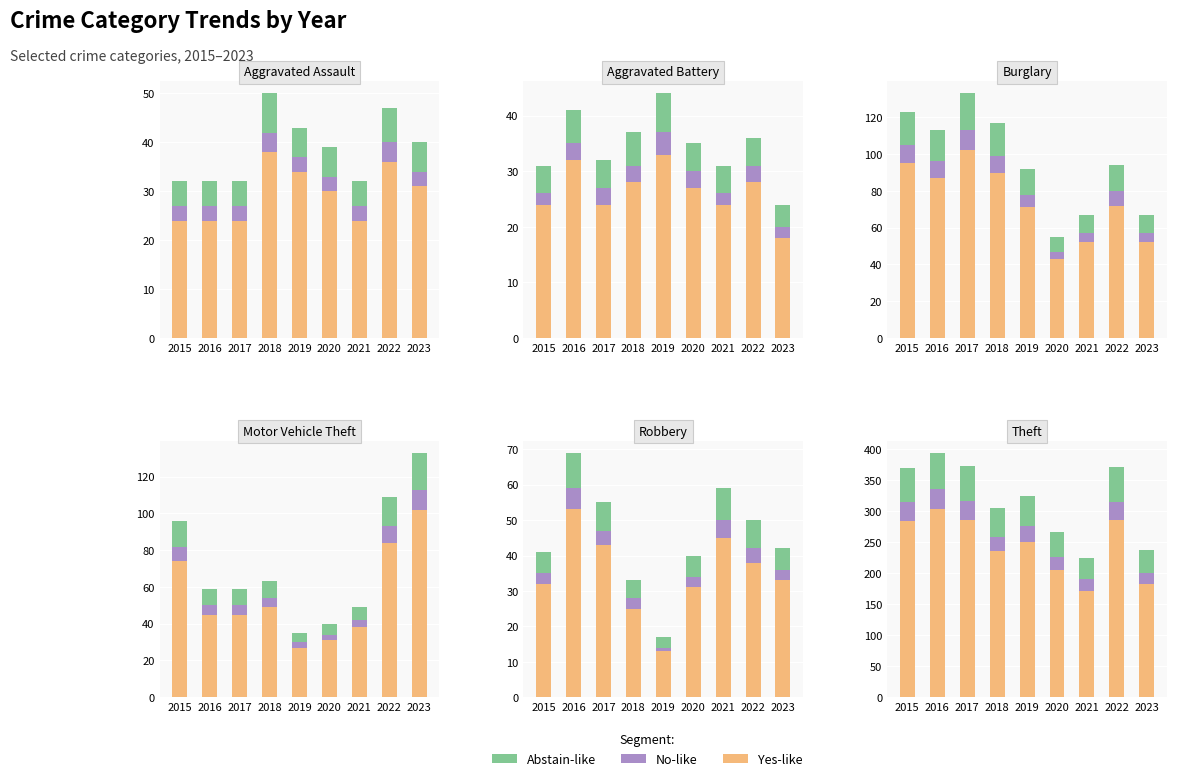

At how many categories does at least one series exceed 258?

4